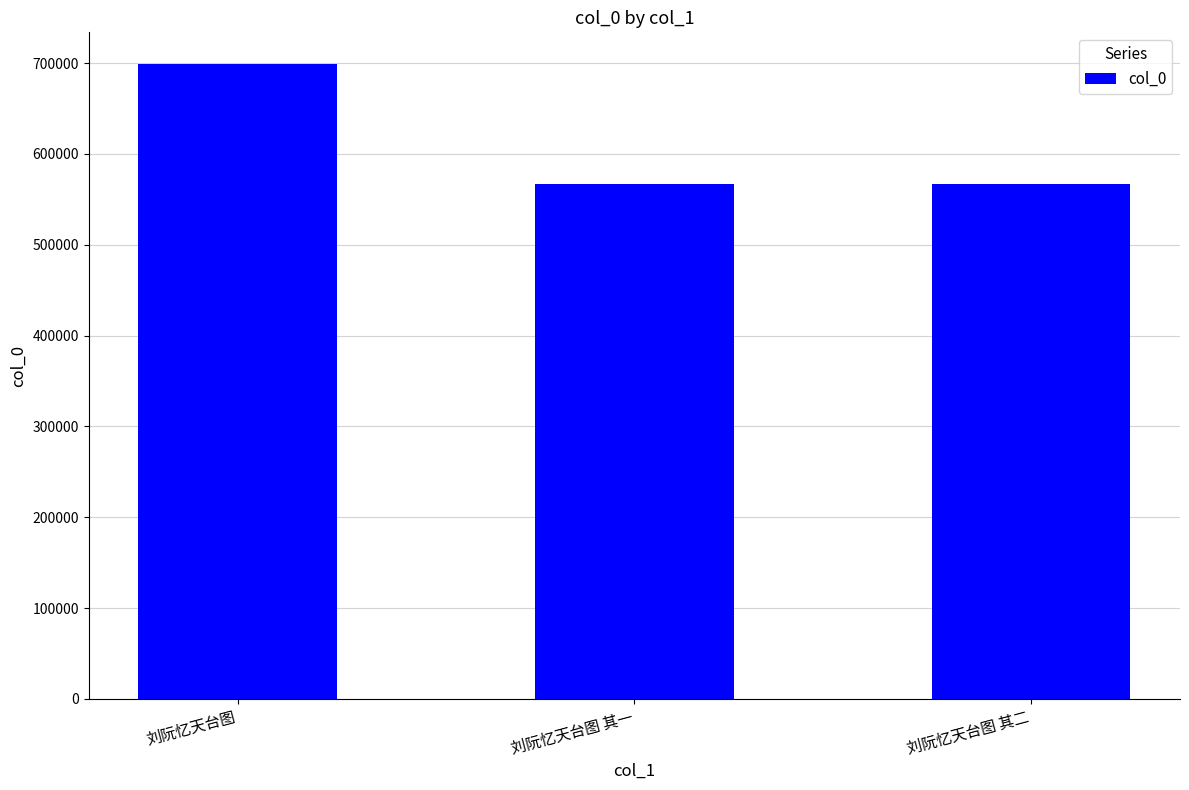

The chart shows a value of 567132 at 刘阮忆天台图 其一. True or false?

True